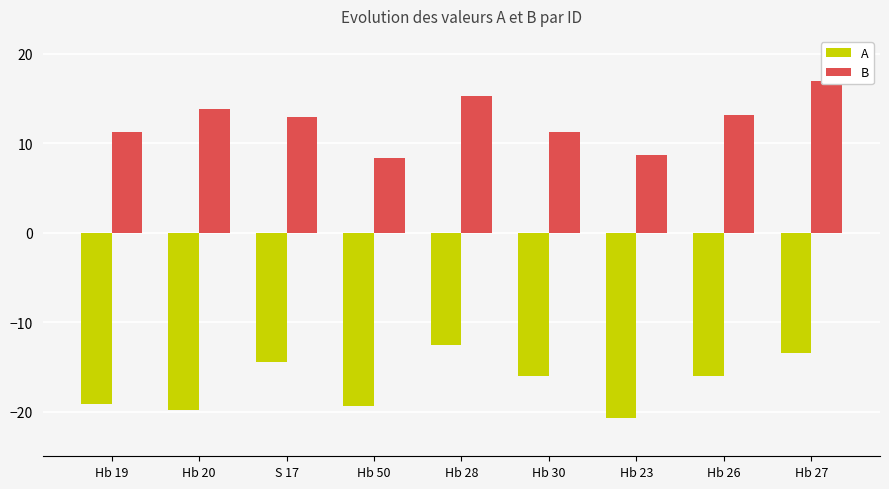

At which category is the sum across all series the highest?

Hb 27